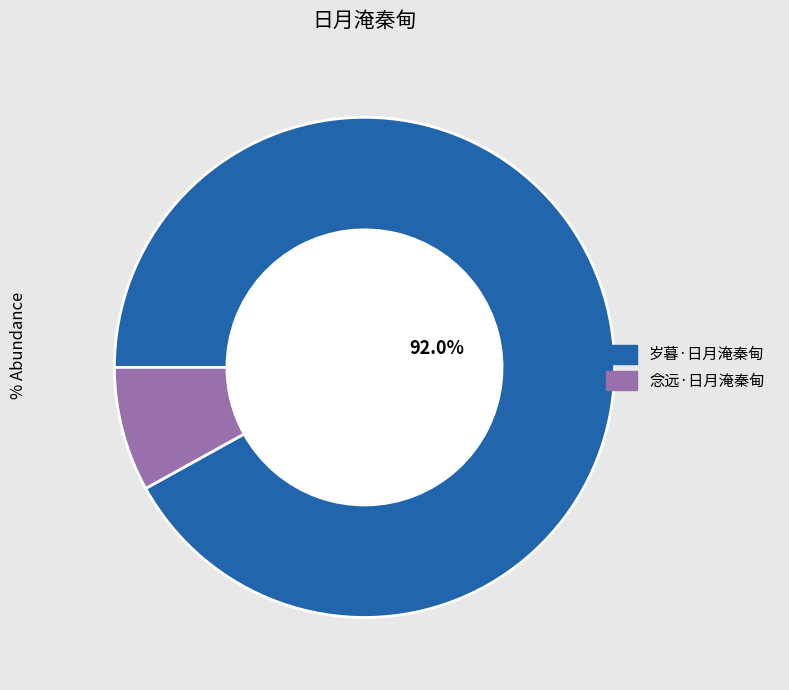

Which has a higher value, 念远·日月淹秦甸 or 岁暮·日月淹秦甸?

岁暮·日月淹秦甸